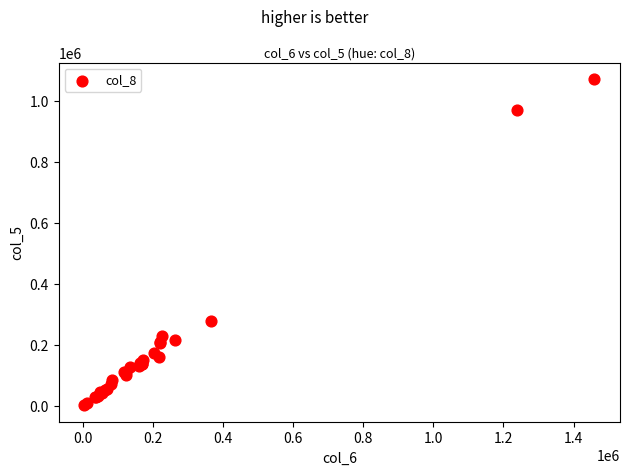

What Y value in the scatter plot is closest to 538500?

279000